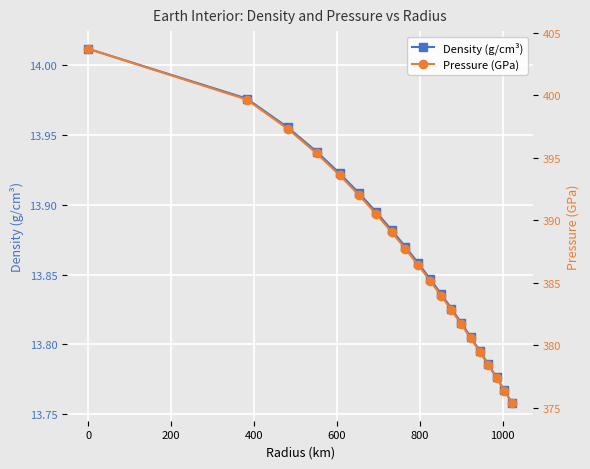

How many series are shown in this chart?

2